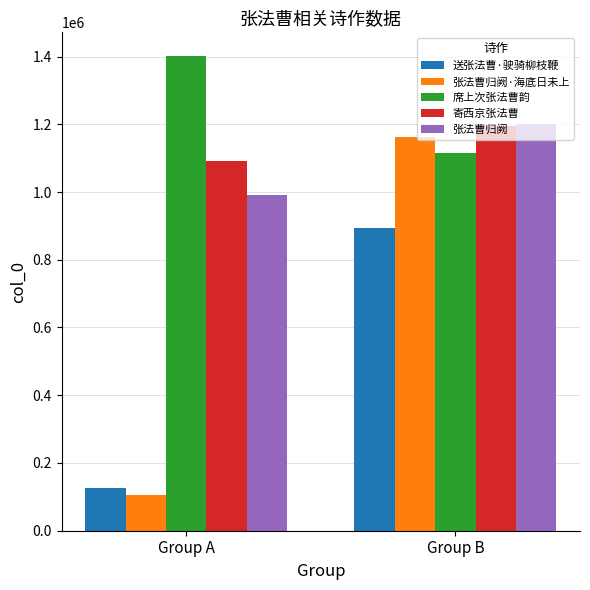

What are all the series names shown in the legend?

送张法曹·驶骑柳枝鞭, 张法曹归阙·海底日未上, 席上次张法曹韵, 寄西京张法曹, 张法曹归阙